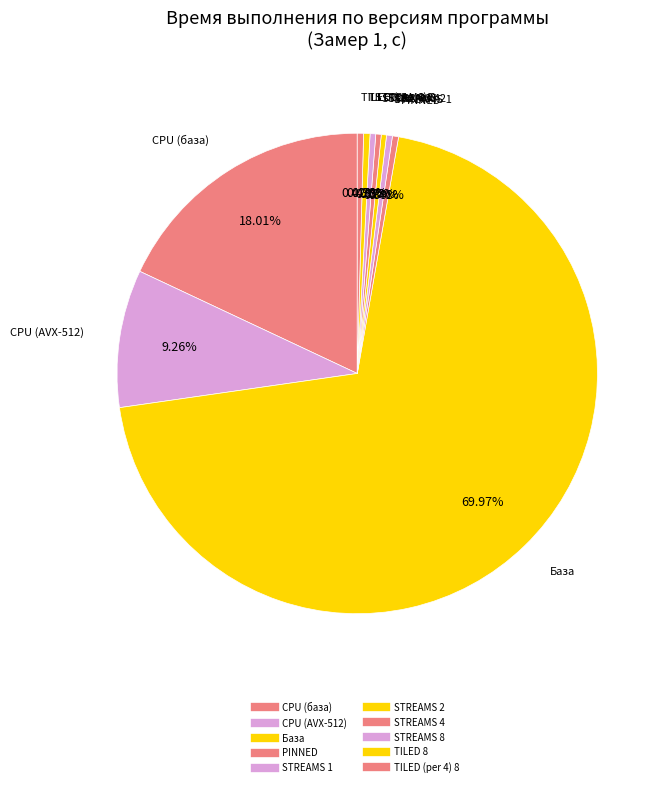

Which category has the smallest portion of the pie?

STREAMS 2